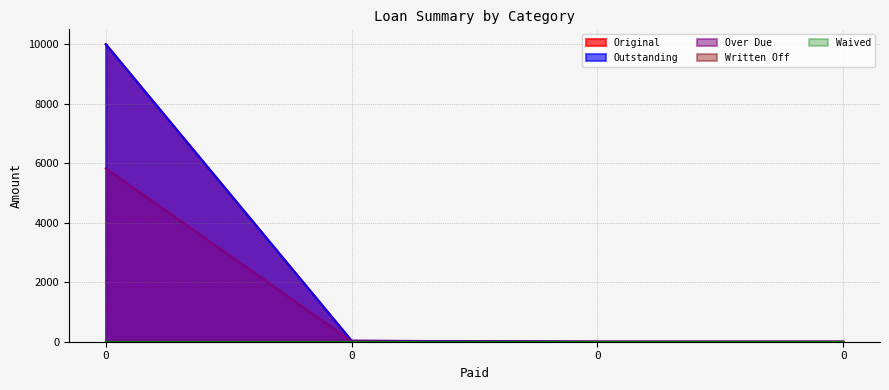

Rank the series at 0 from highest to lowest value.

Original, Outstanding, Over Due